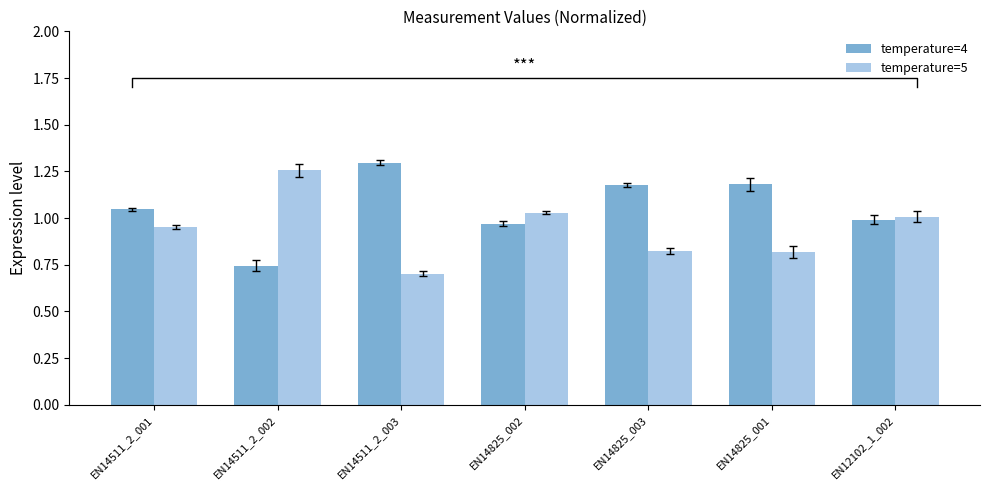

What is the label of the 5th bar from the right?

EN14511_2_003